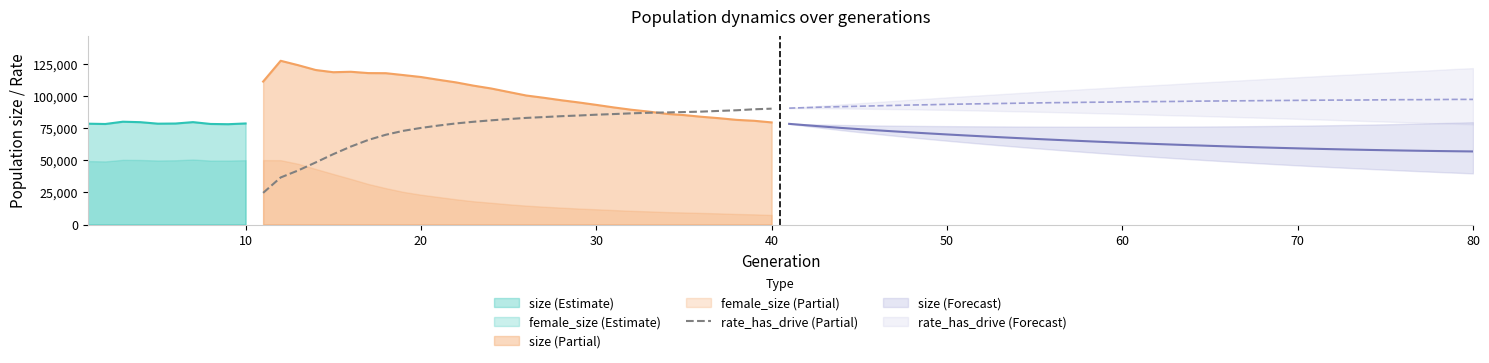

What is the lowest value of the size (Partial) series?

79329.0